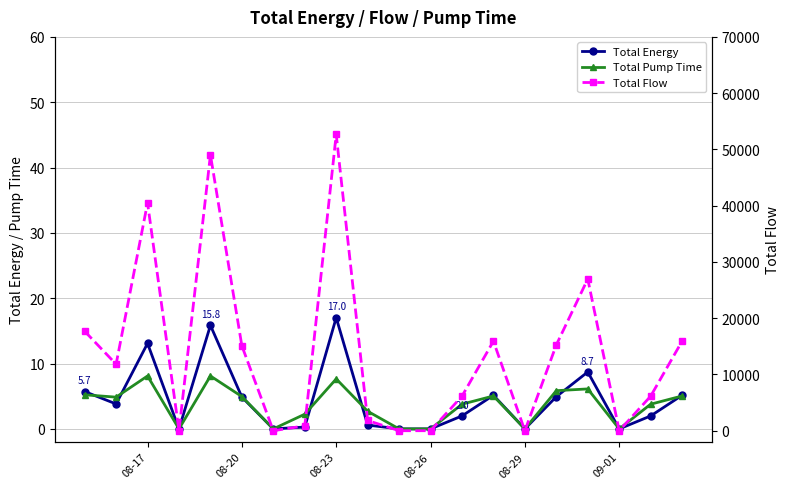

True or false: Total Flow and Total Energy intersect in this chart.

False